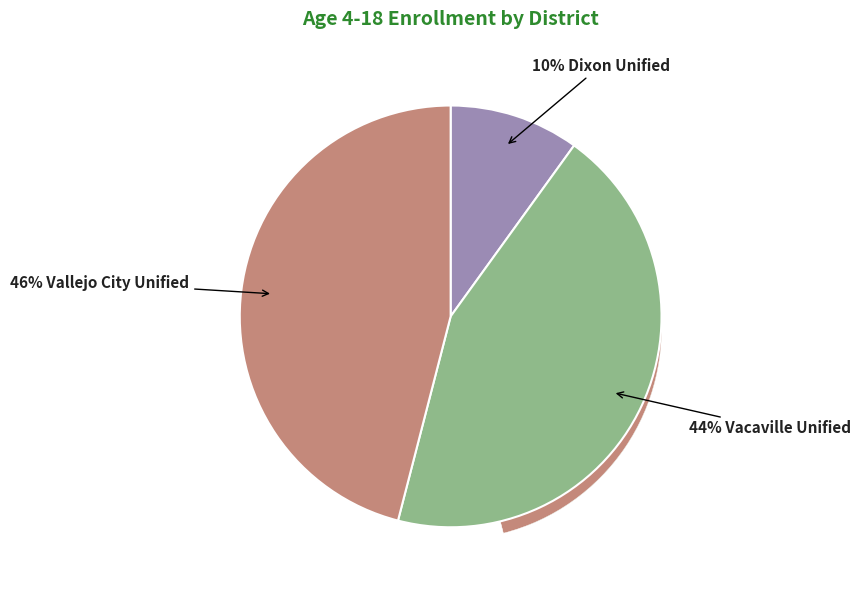

What percentage is the Dixon Unified slice, to the nearest percent?

10%